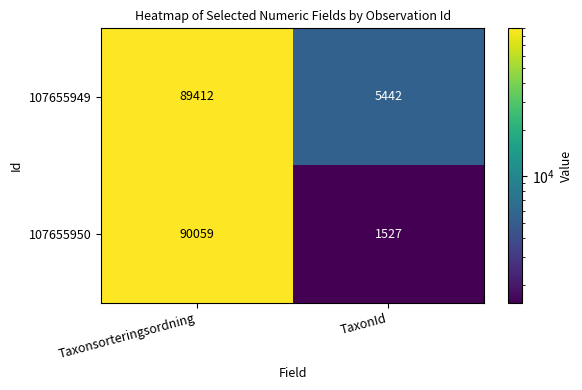

Which category has the lowest value across all series?

TaxonId